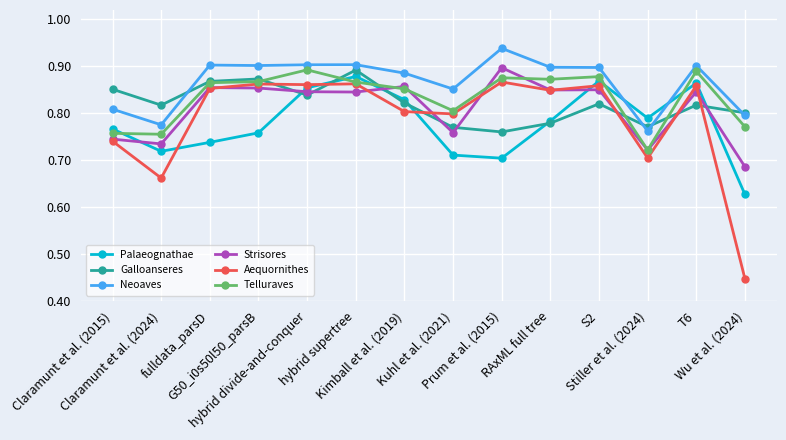

Count the Telluraves values in the range 0 to 1.

14